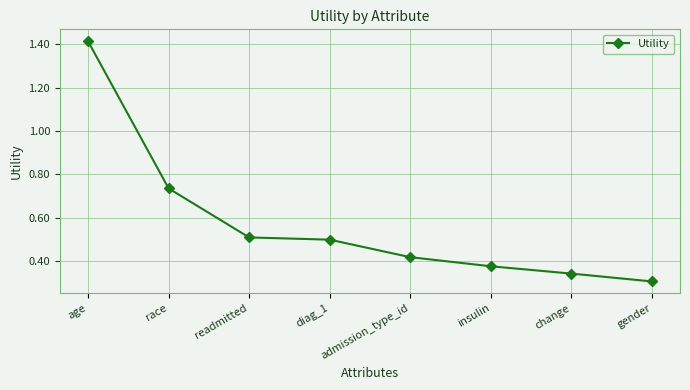

How many lines are shown in the chart?

1